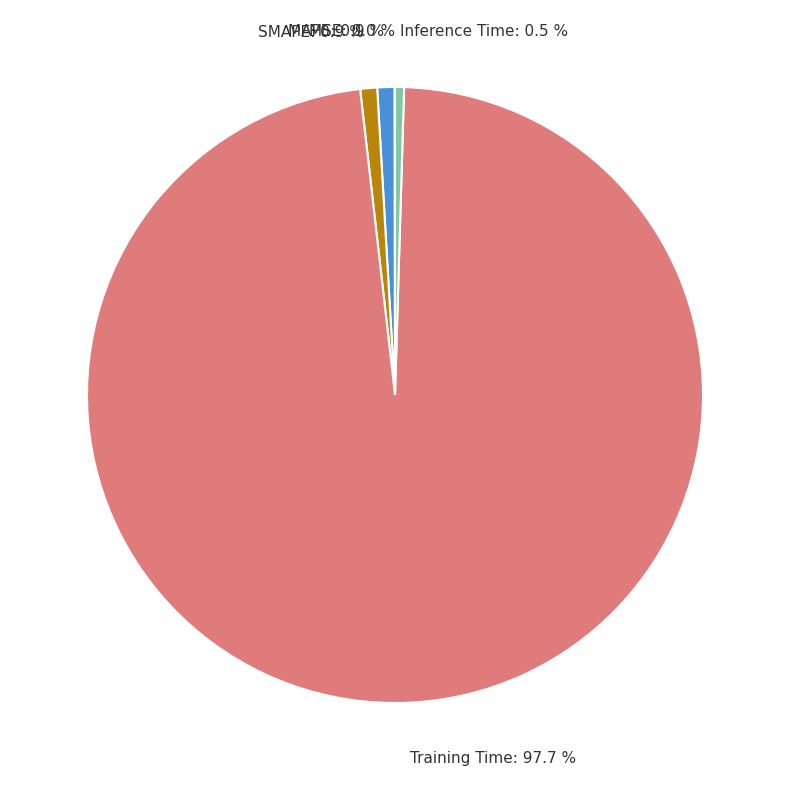

To the nearest percent, what is the combined percentage of SMAPE and Inference Time?

1%